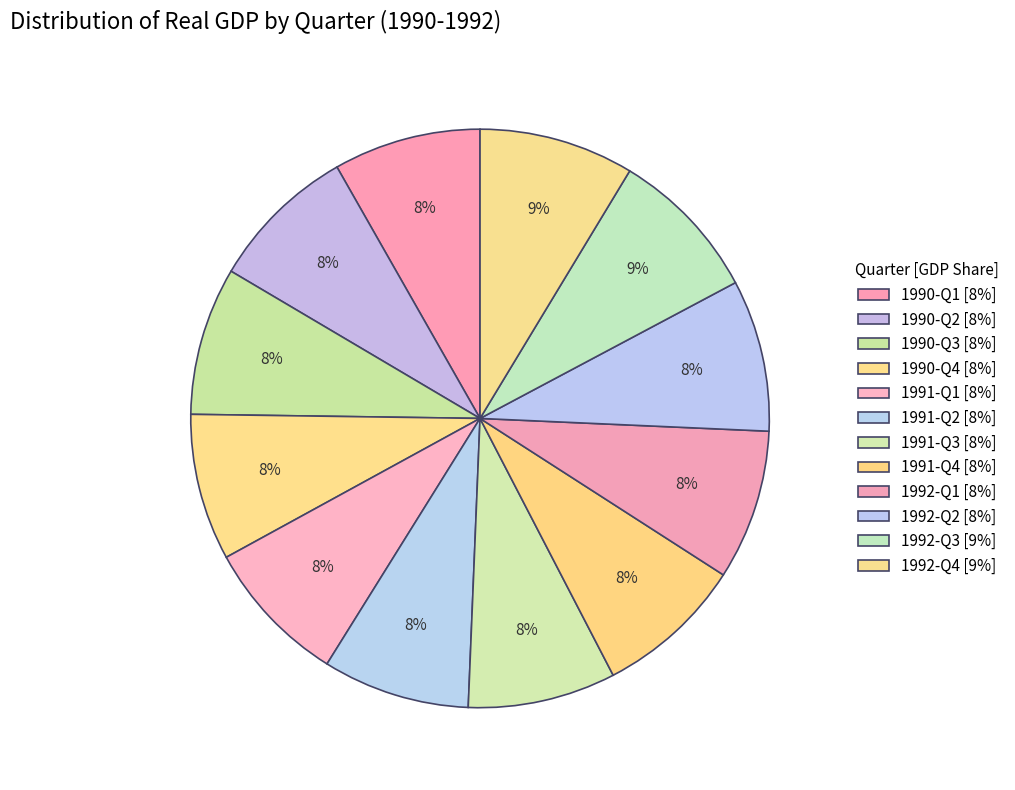

What percentage is the 1991-Q2 slice, to the nearest percent?

8%